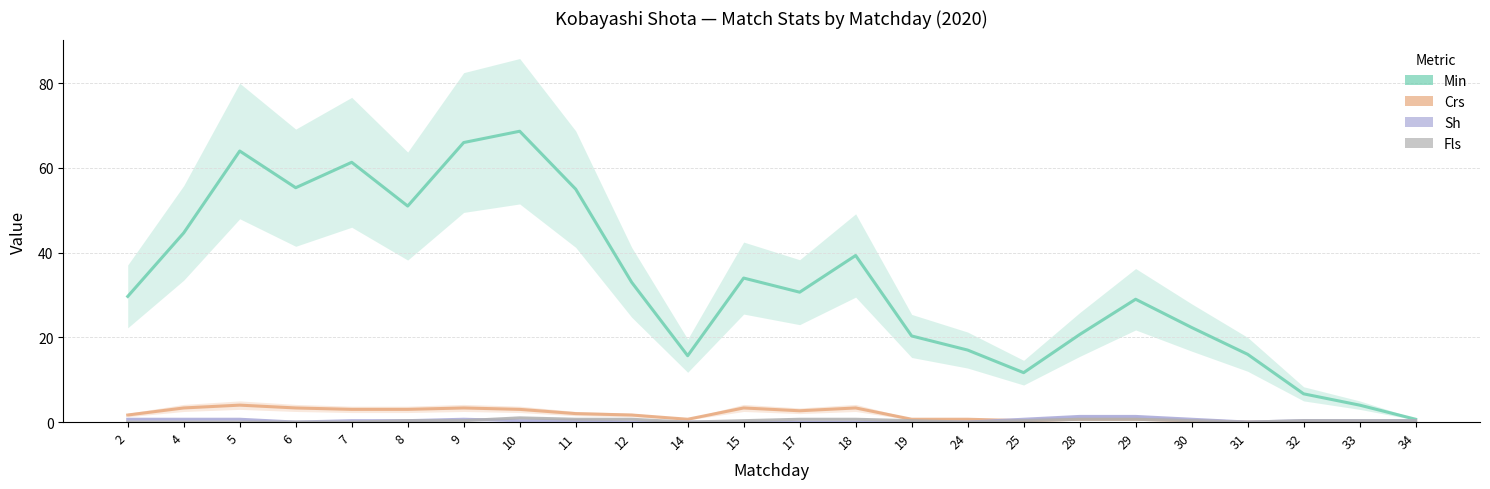

How many lines are shown in the chart?

4